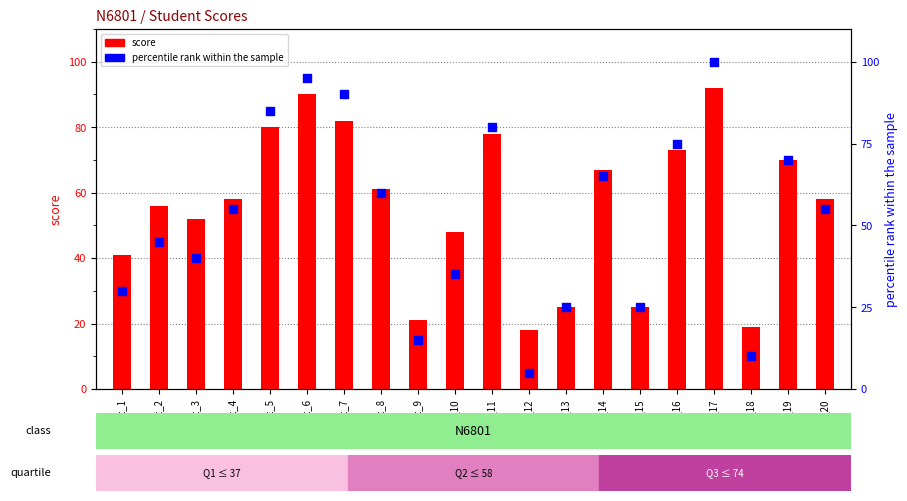

Which series has the largest Y range (max minus min)?

percentile rank within the sample